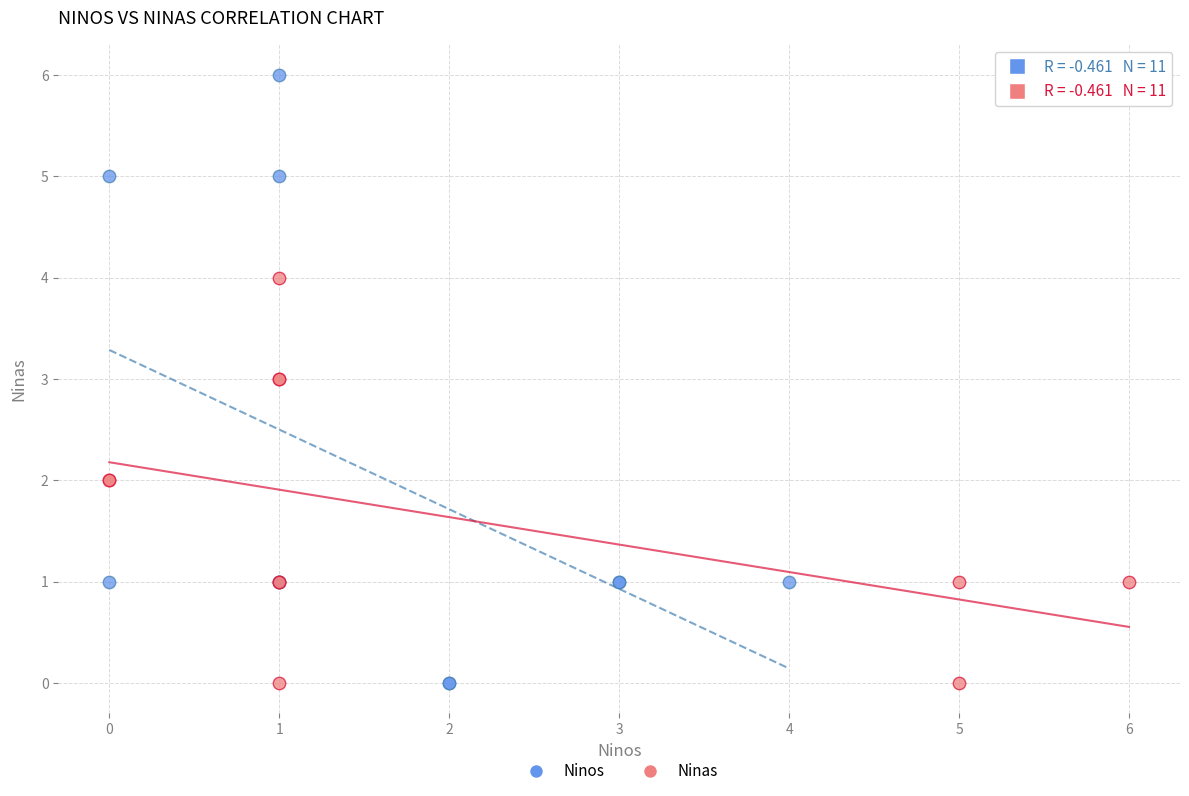

Which series contains the highest Y value?

Ninos